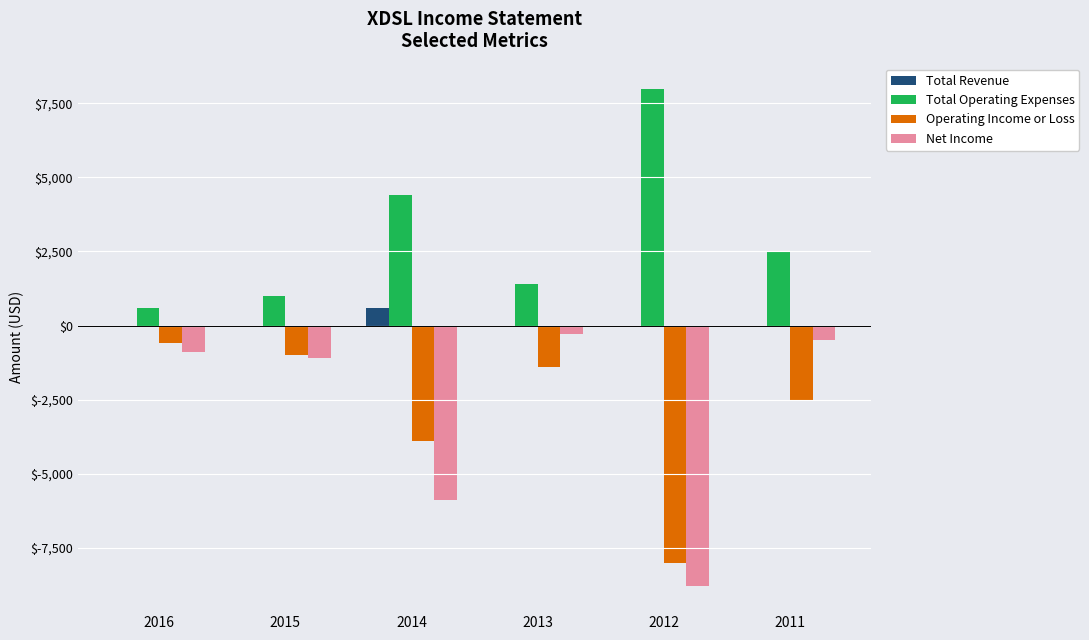

The value of Total Operating Expenses at 2015 is 1000. True or false?

True